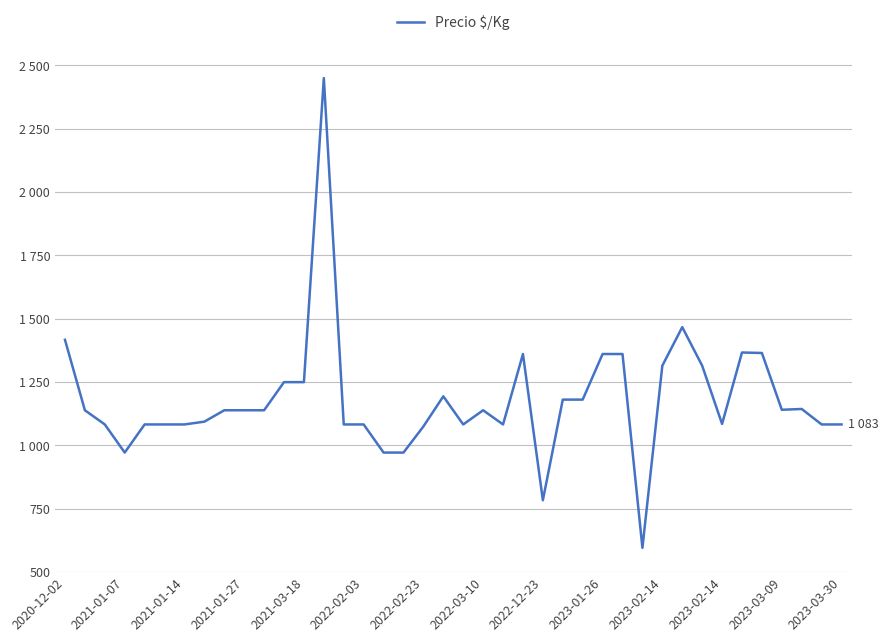

Where is the data nearest to the value 1523?

31